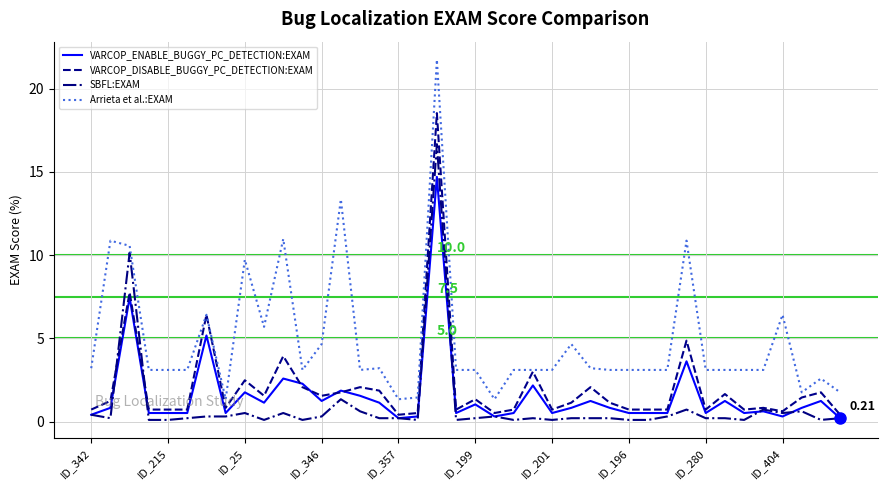

True or false: VARCOP_ENABLE_BUGGY_PC_DETECTION:EXAM and Arrieta et al.:EXAM cross at least once.

False